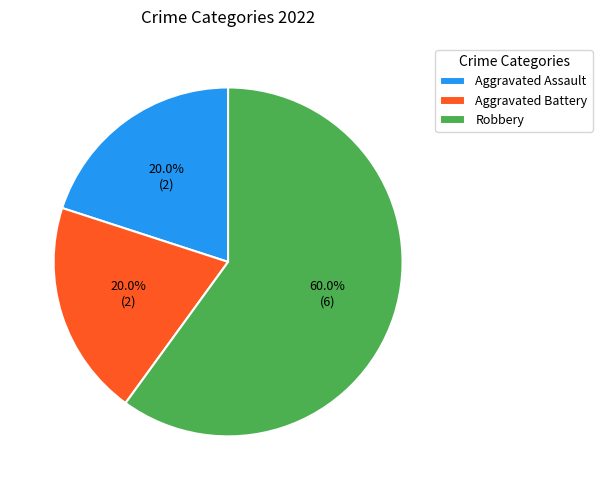

True or false: Aggravated Battery accounts for 20% of the total.

True